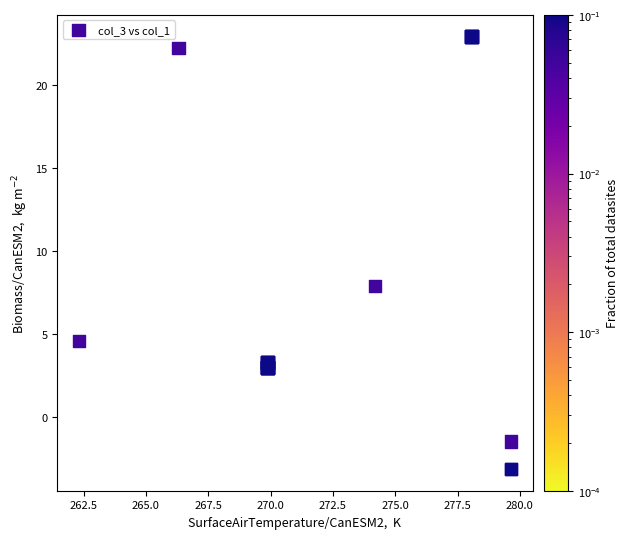

What Y value in the scatter plot is closest to 9?

7.9